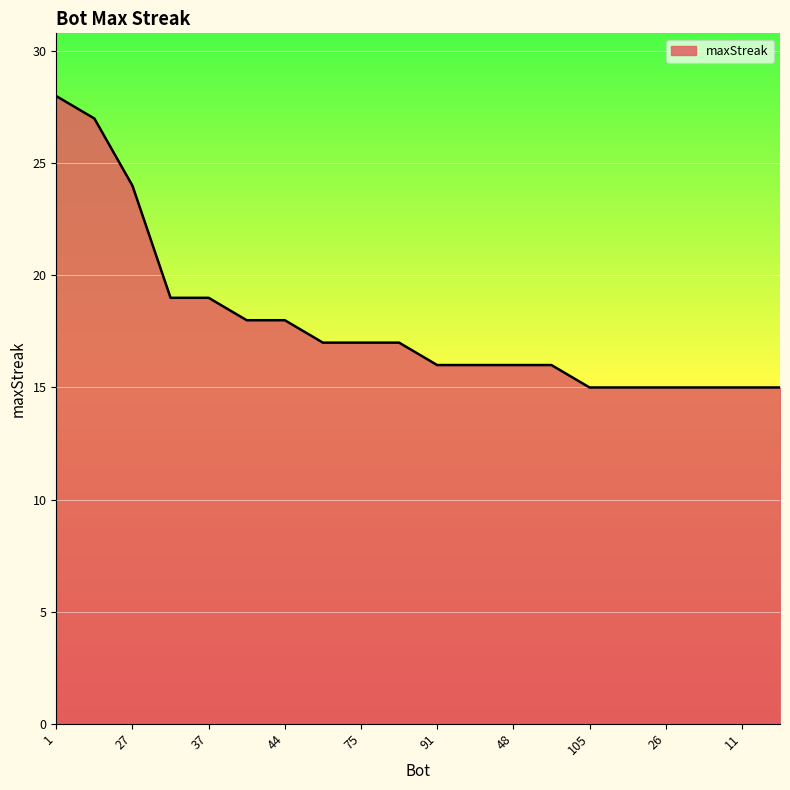

What is the greatest value displayed?

28